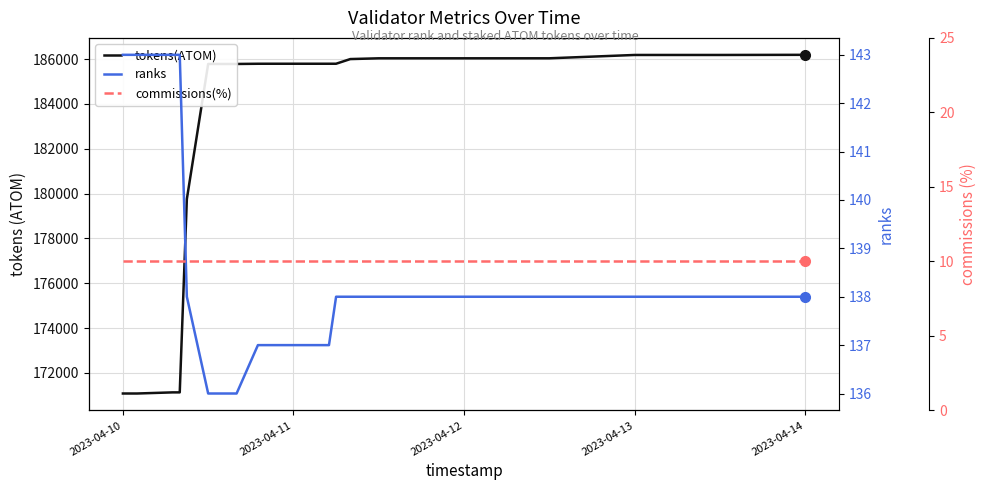

Where is commissions(%) nearest to the value 10?

2023-04-10